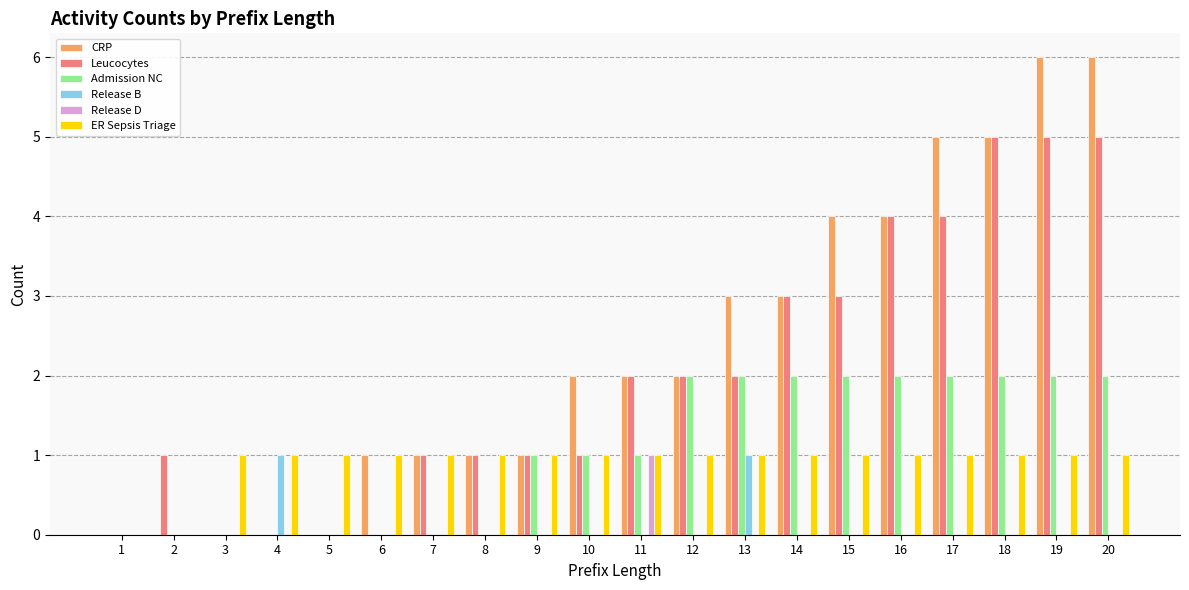

What is the total value across all series at 10?

5